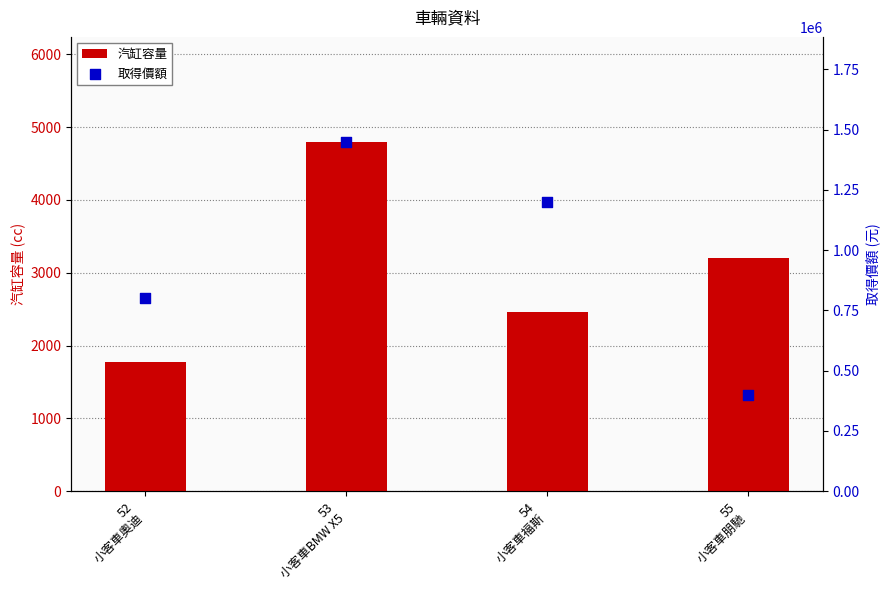

Is the value of 汽缸容量 at 55
小客車朋馳 greater than the value of 取得價額 at 54
小客車福斯?

No